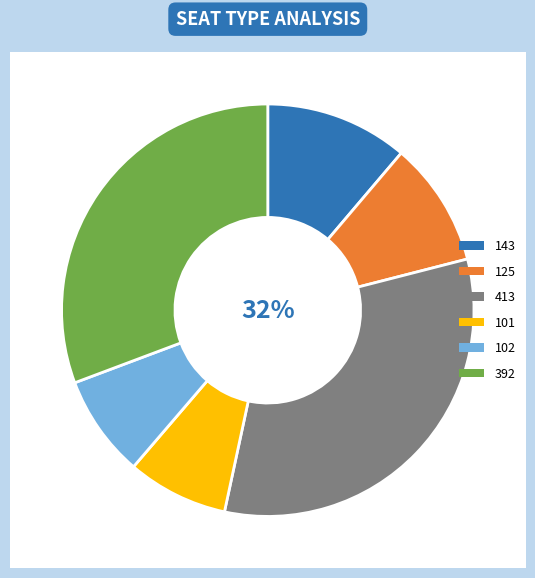

Which slice is the smallest?

101